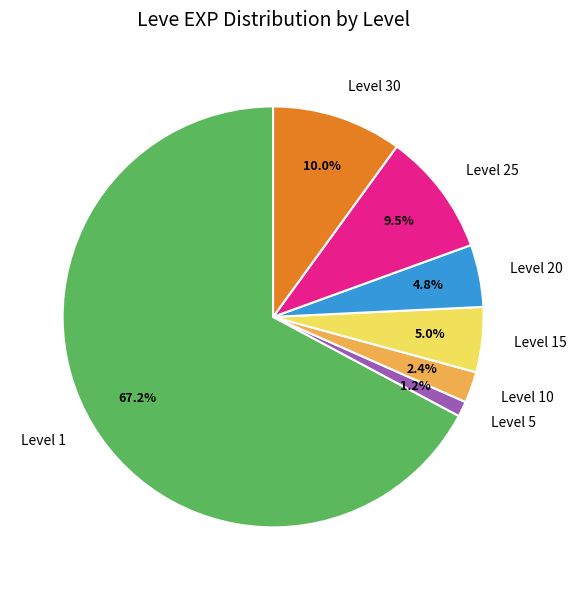

Which category has the biggest portion of the pie?

Level 1